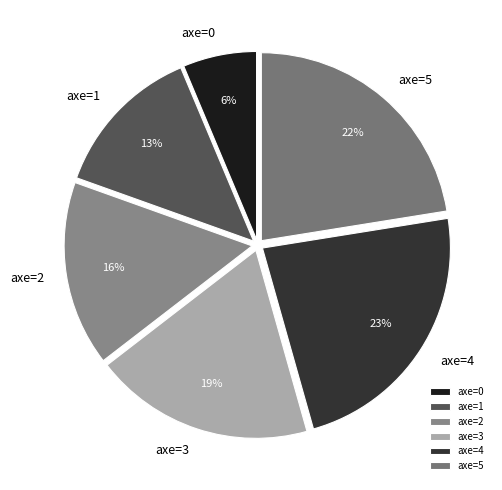

True or false: axe=3 accounts for 31% of the total.

False